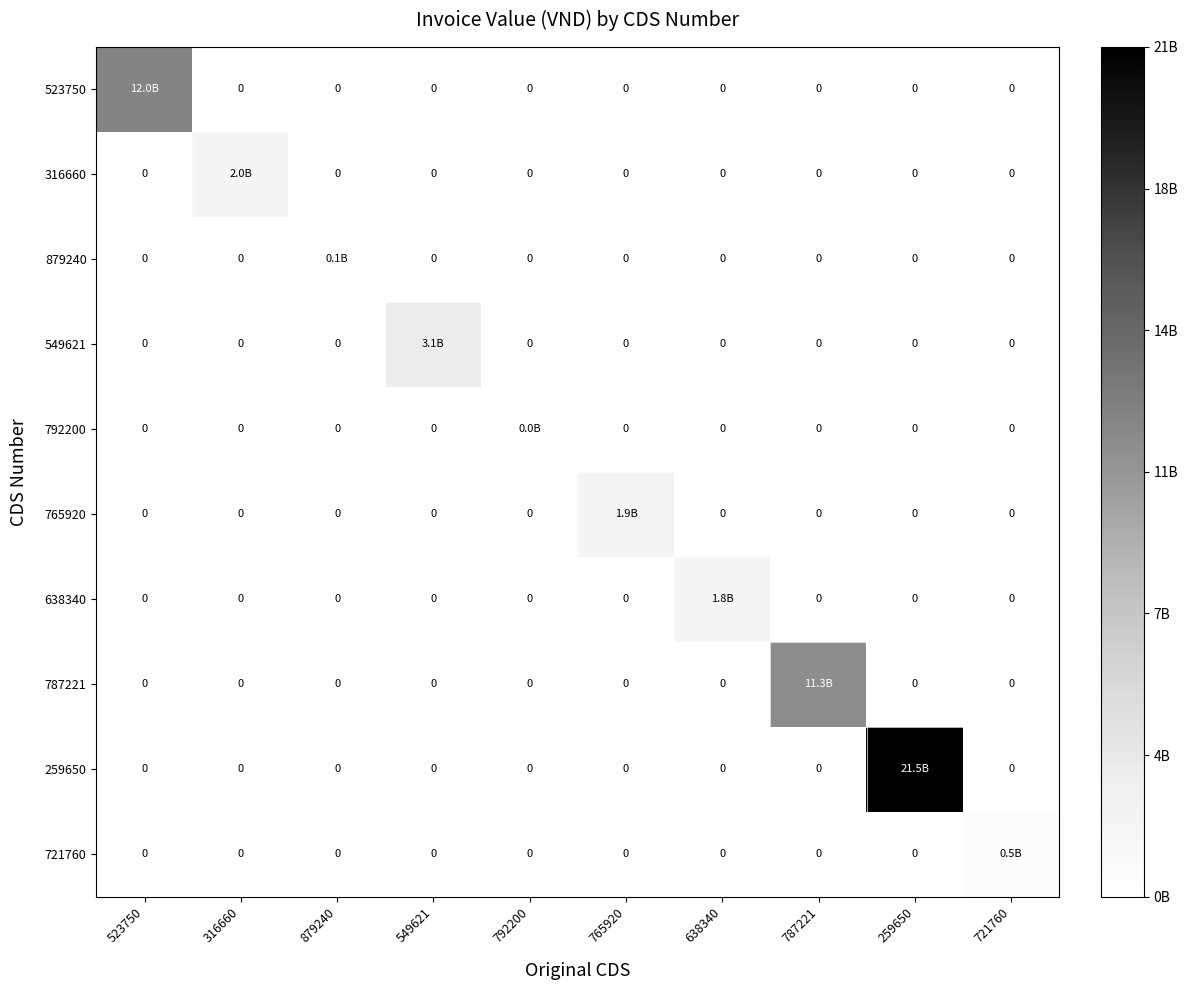

Which series changed the most between 879240 and 792200?

879240